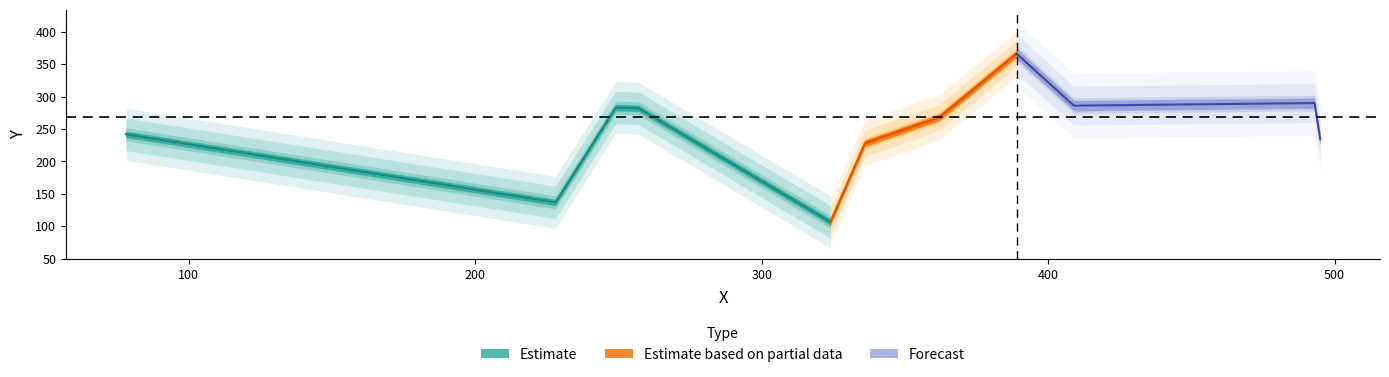

Where is the data nearest to the value 236?

495